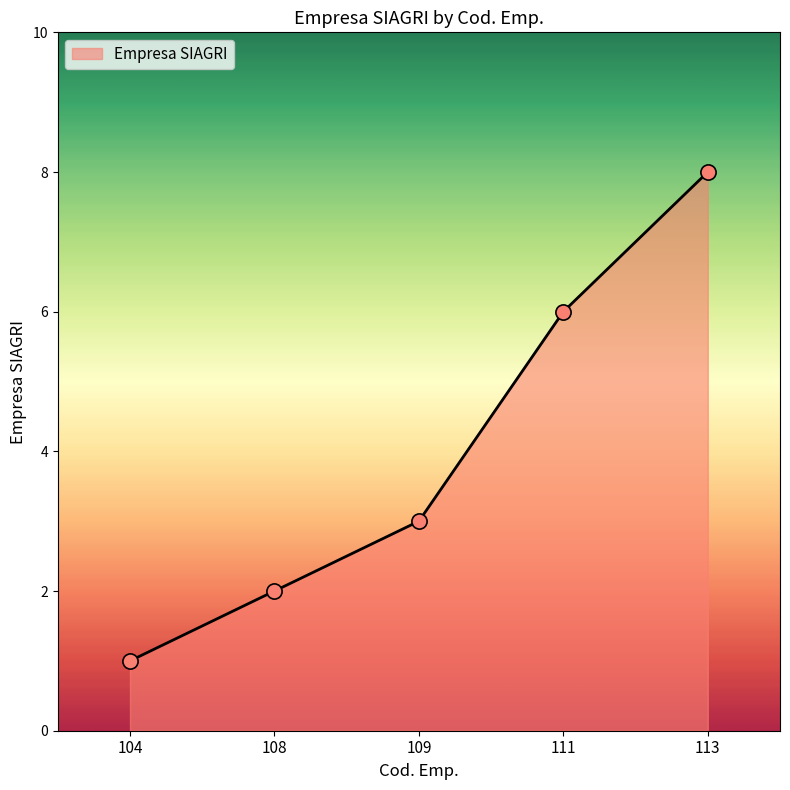

What is the change in value from 108 to 111?

+4